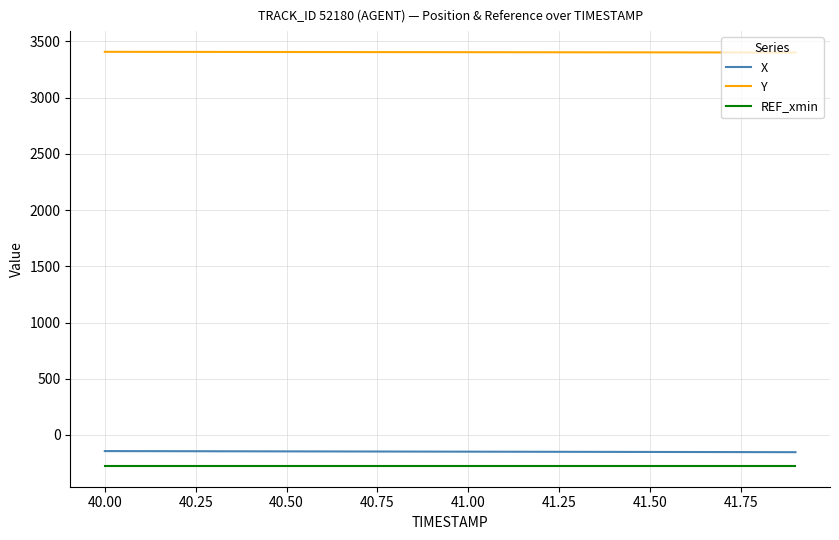

Which series has the largest total across all categories?

Y